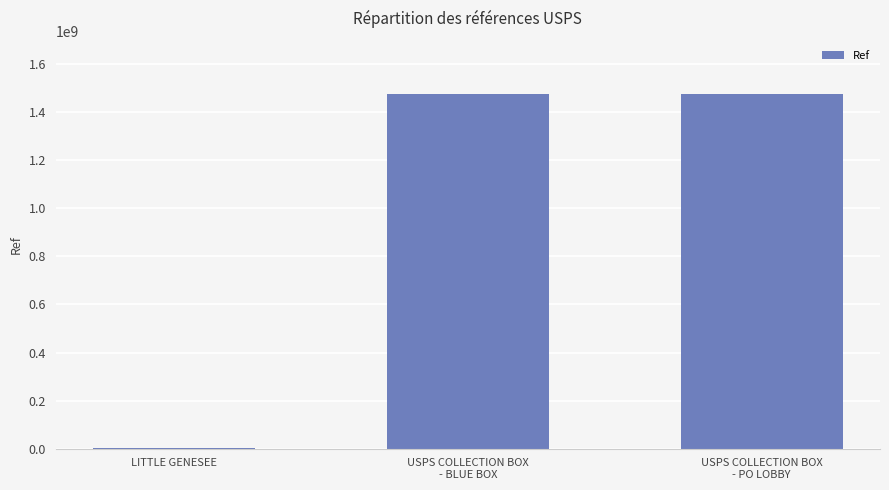

What is the sum of all values?

2952170638